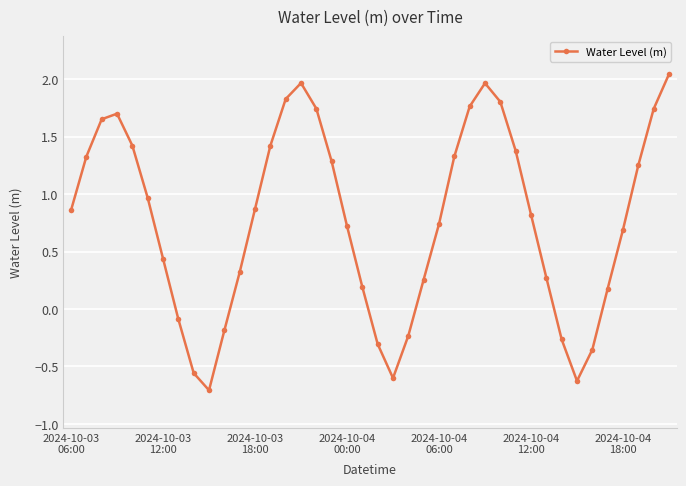

True or false: the data has more than 1 interior local peaks.

True